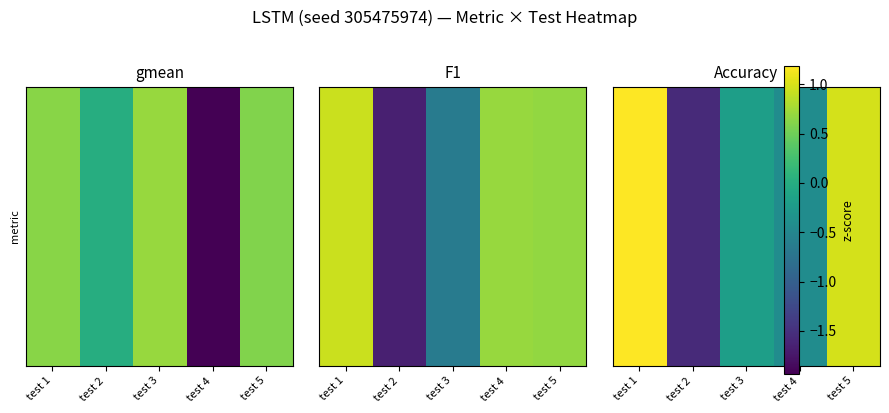

What value does the data have at test 4?

-0.4